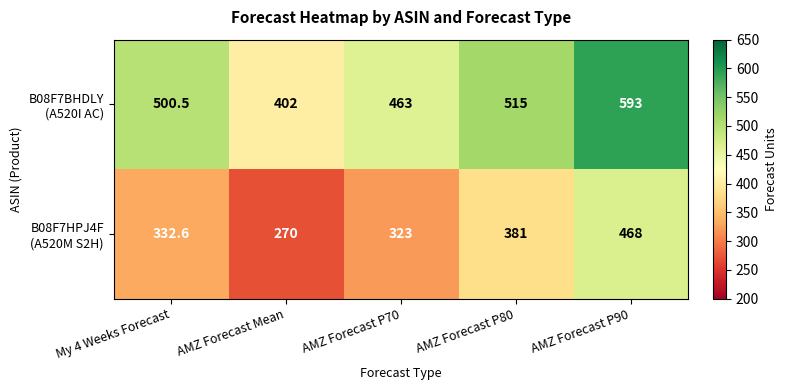

What is the spread (max minus min) of values at AMZ Forecast P70?

140.0